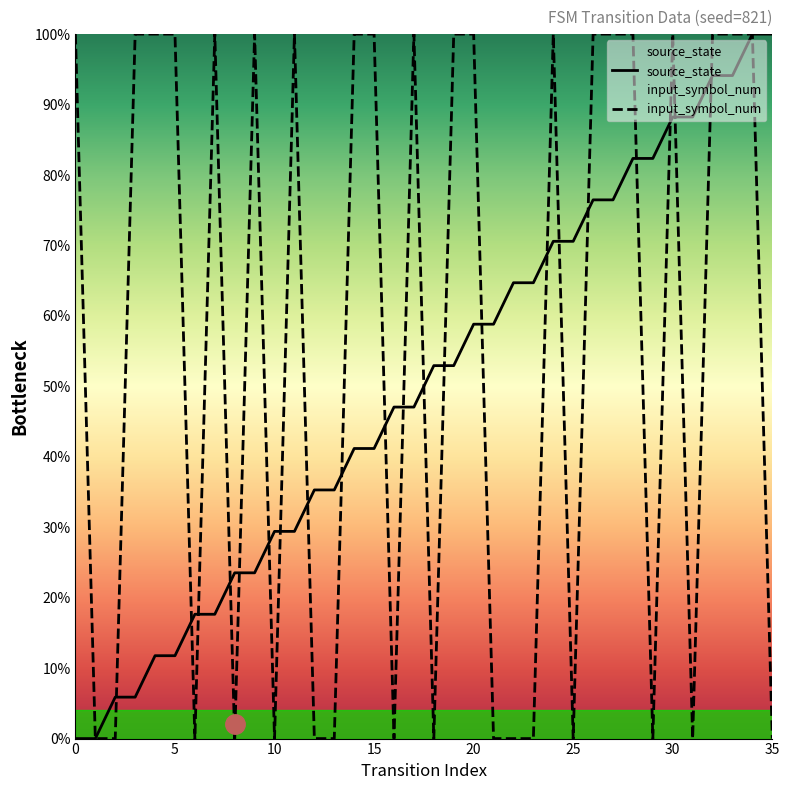

What are all the series names shown in the legend?

source_state, input_symbol_num